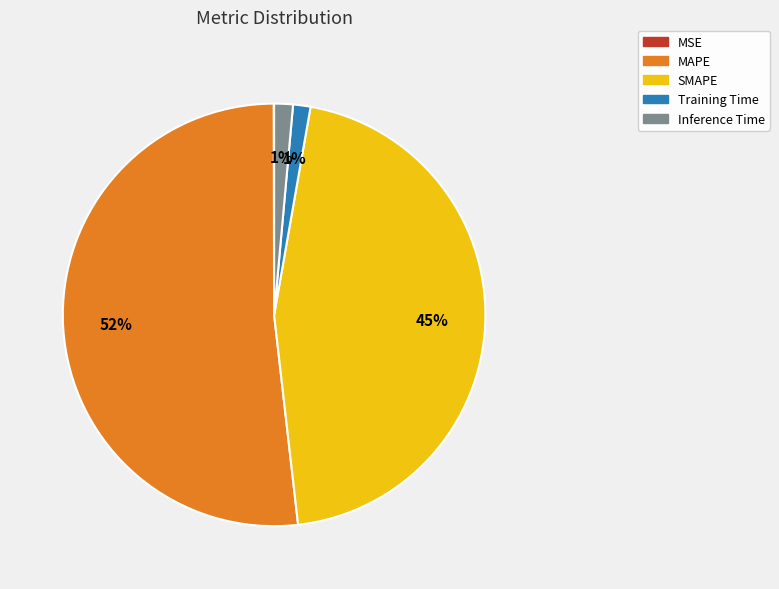

Combined, do Training Time and SMAPE account for over 50%?

No